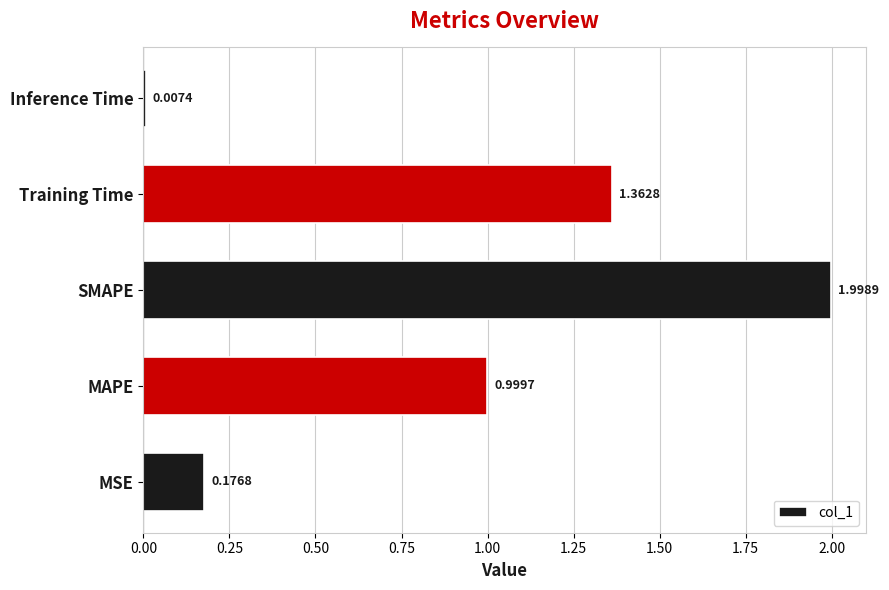

What is the sum of all values?

4.5